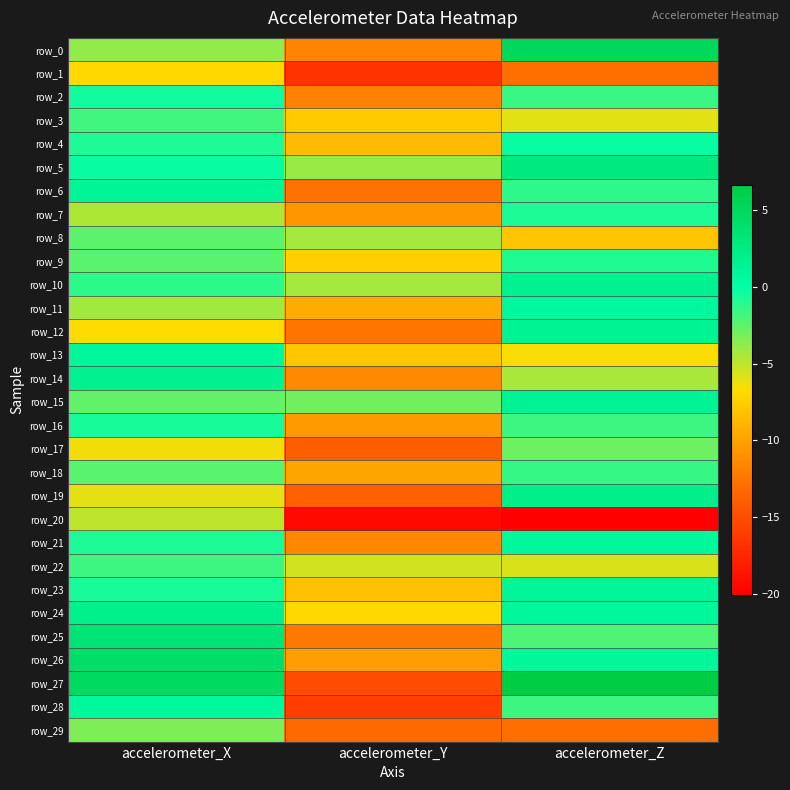

Which label corresponds to the largest value in the chart?

accelerometer_Z